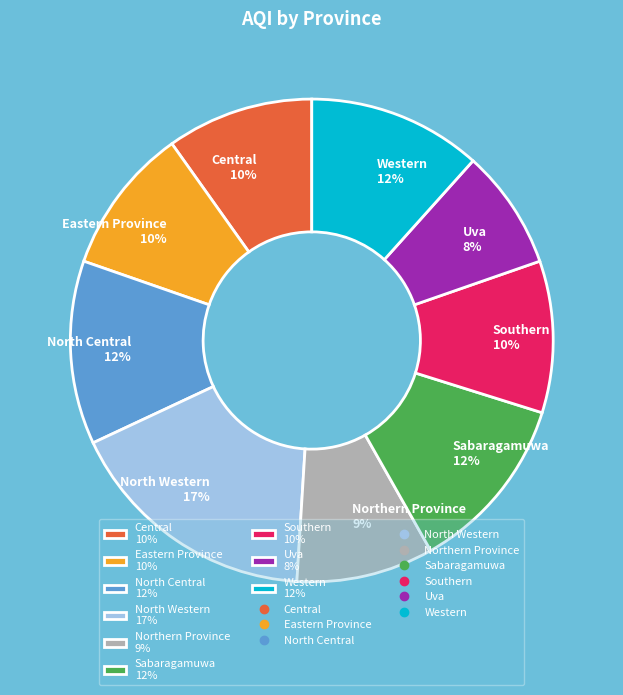

Is the sum of Sabaragamuwa 12% and Southern 10% greater than half?

No